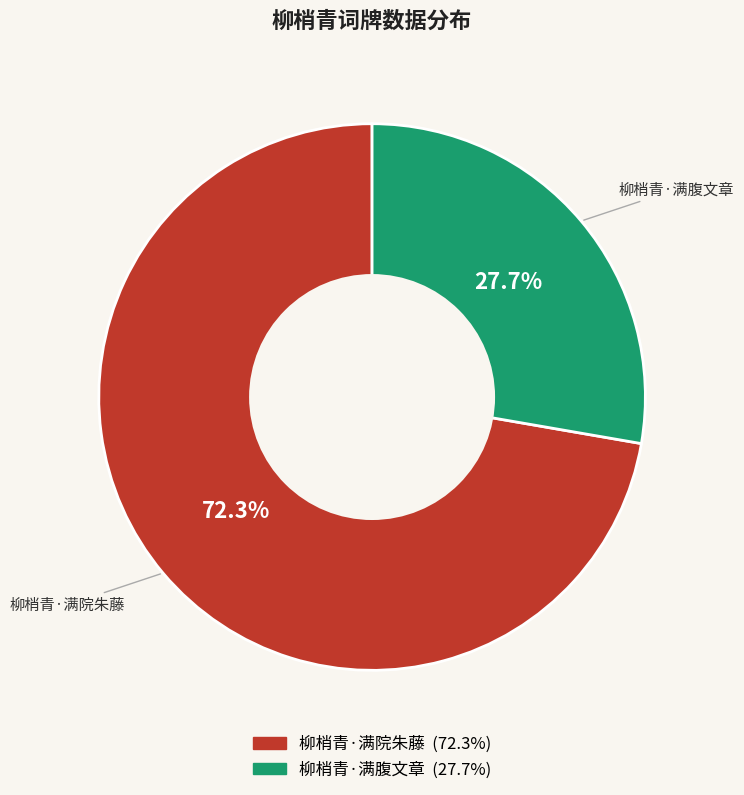

Does any single category account for the majority?

Yes